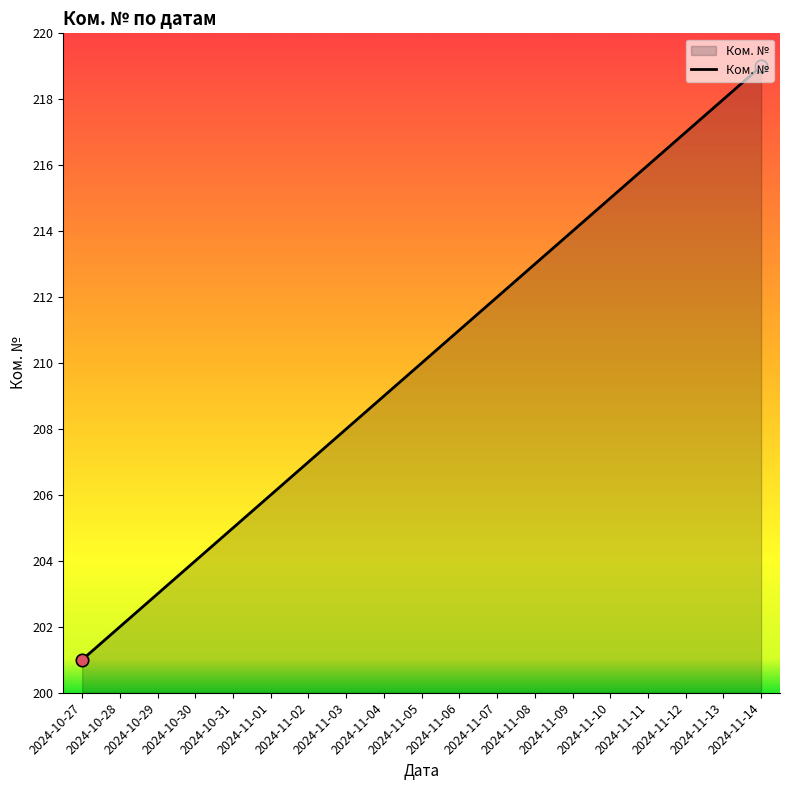

Between 2024-10-28 and 2024-11-13, which is larger?

2024-11-13